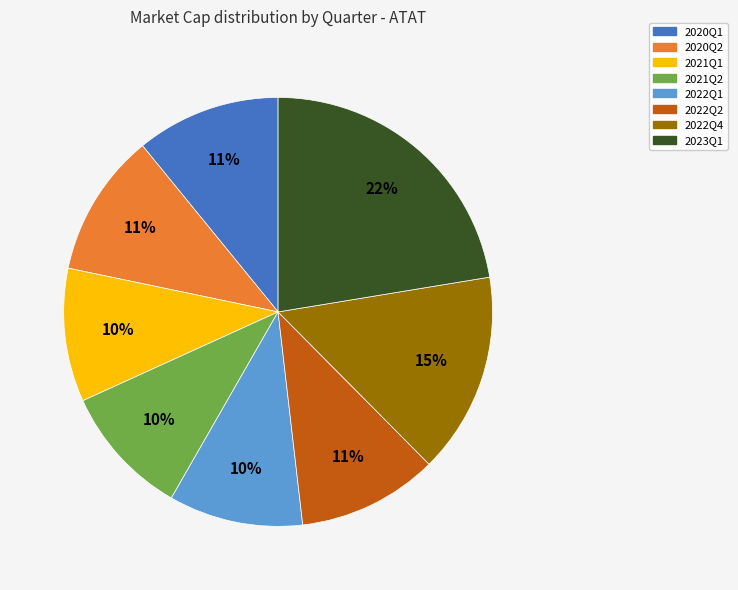

True or false: 2022Q4 accounts for 15% of the total.

True